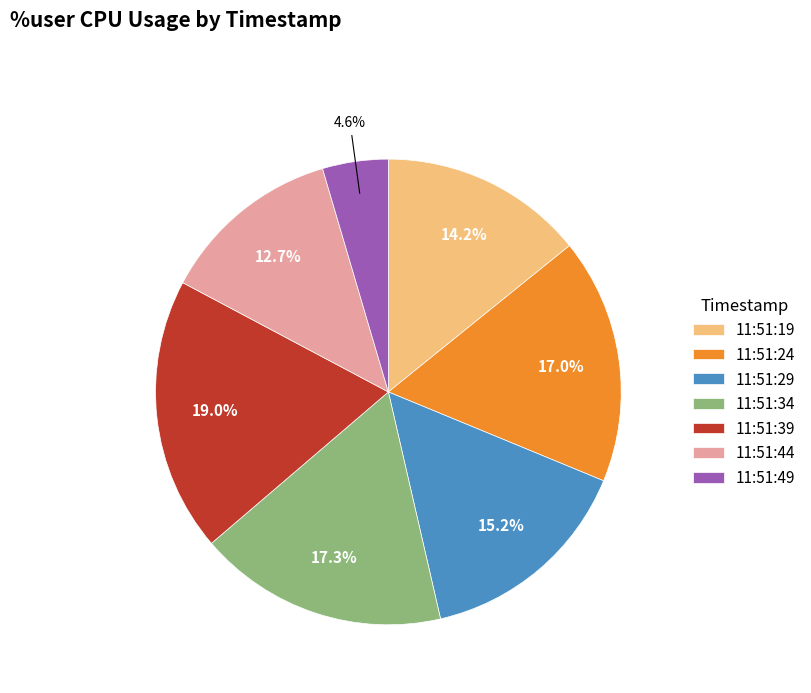

Is it true that 11:51:44 is 26% of the pie?

False